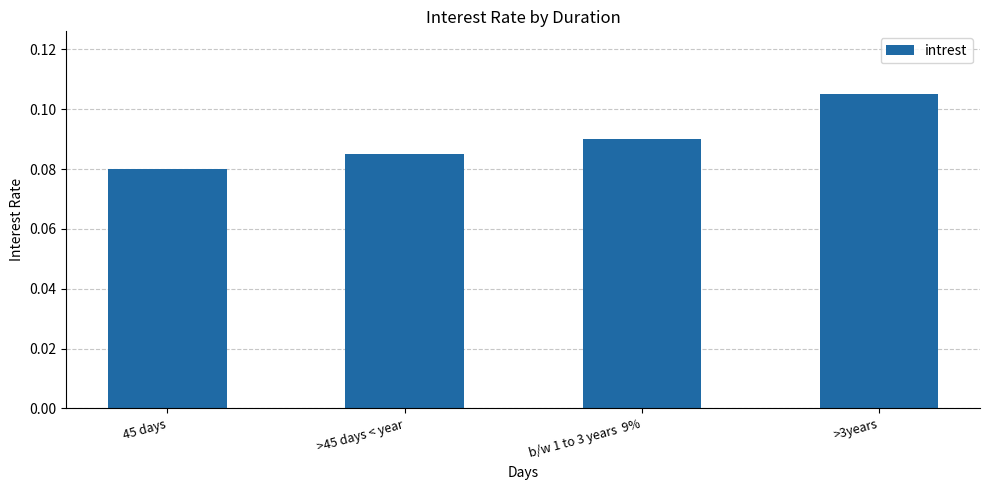

List the labels in order of value, smallest first.

45 days, >45 days < year, b/w 1 to 3 years  9%, >3years